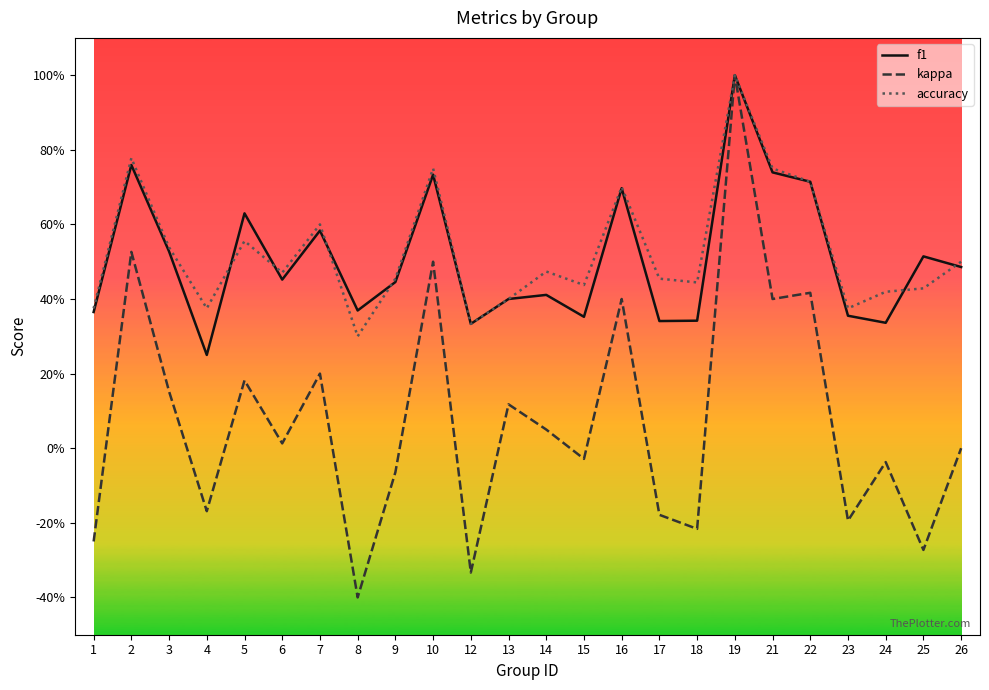

What are all the series names shown in the legend?

f1, kappa, accuracy